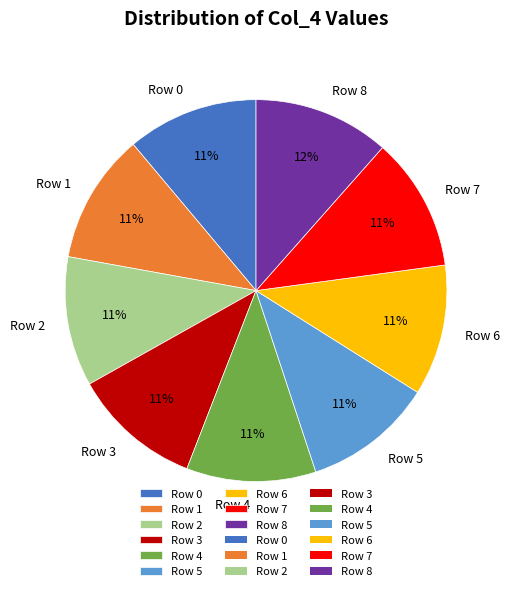

To the nearest percent, what percentage of the pie is Row 7?

11%